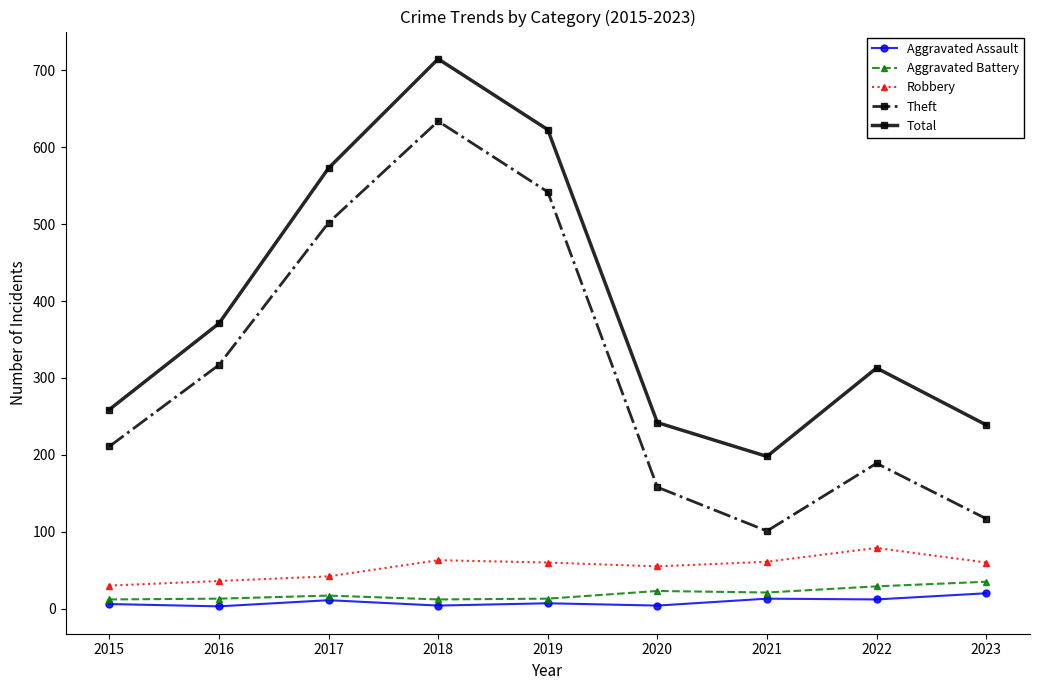

True or false: Total has more than 0 interior local peaks.

True